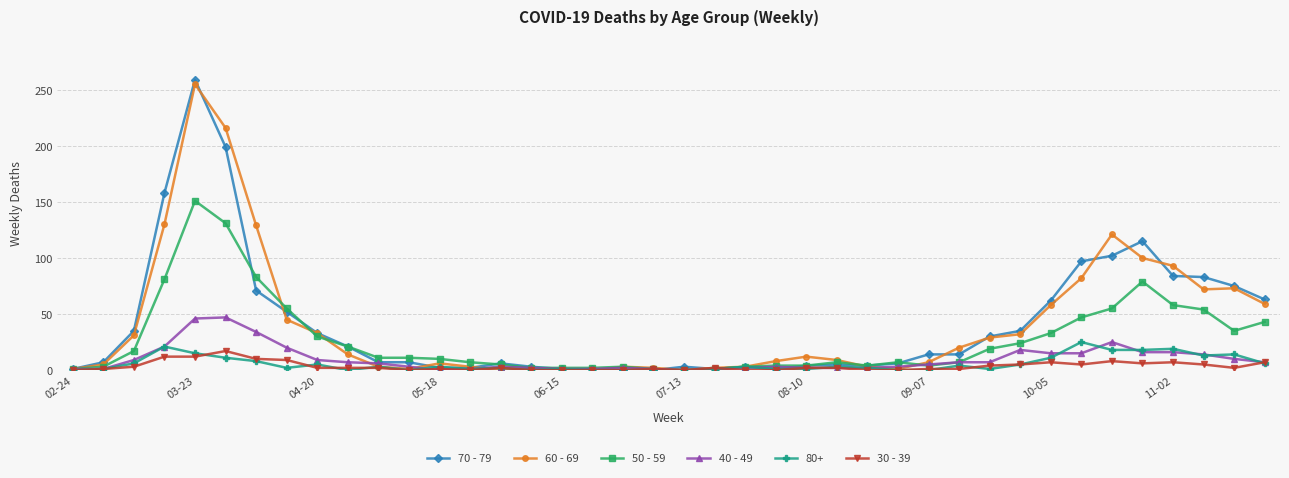

What is the greatest value displayed?

259